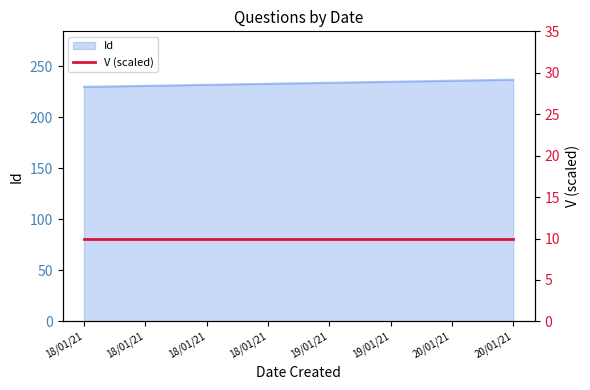

Count the values in the range 232 to 236.

5